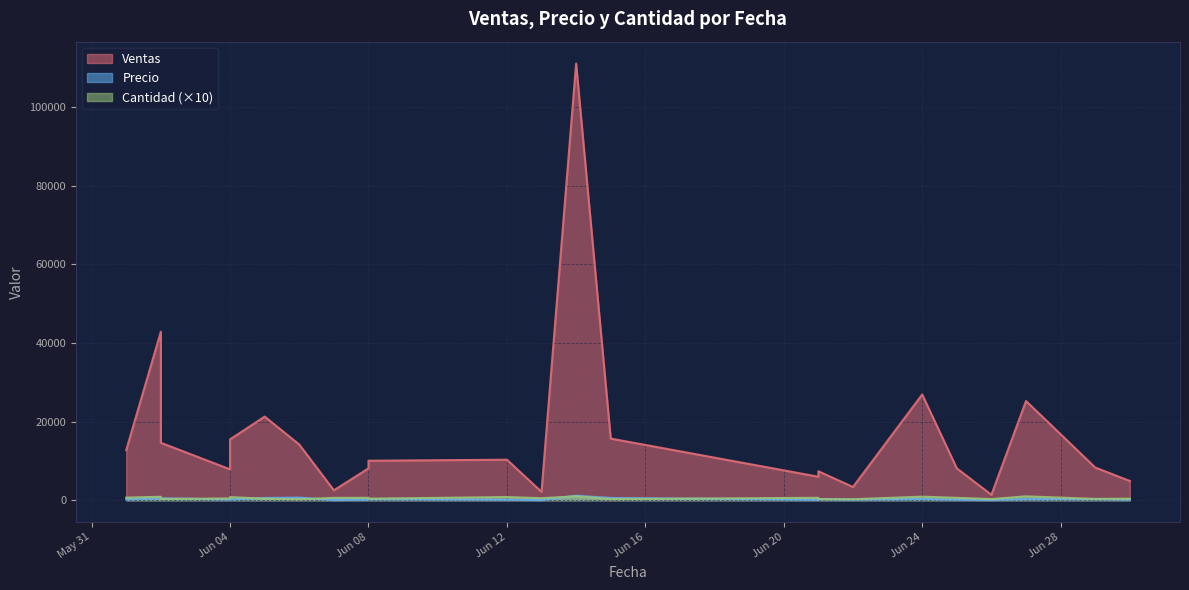

What is the smallest value displayed?

41.9